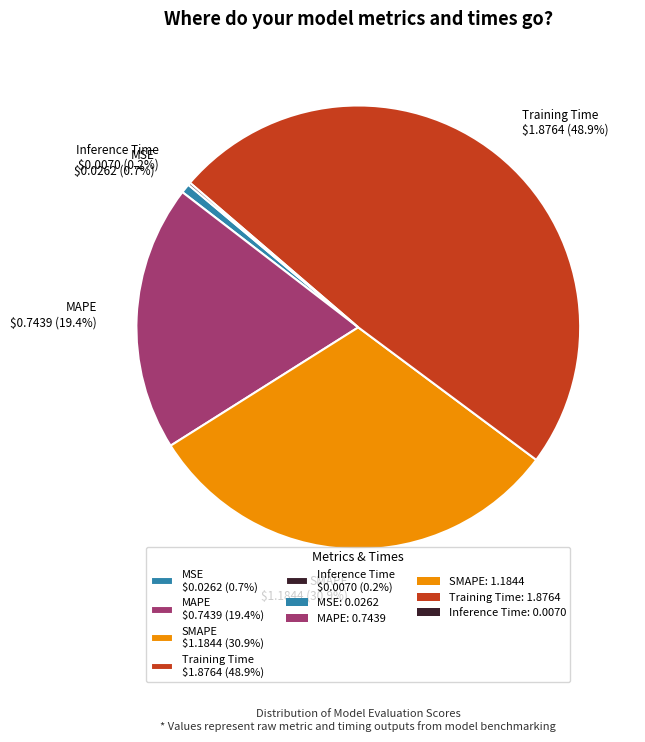

Is there a majority slice in this chart?

No